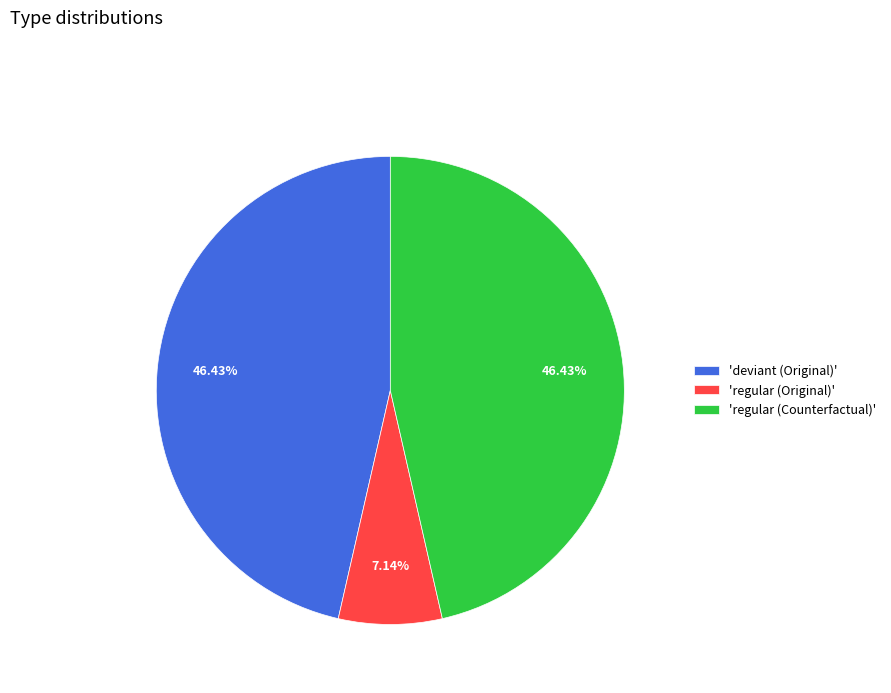

Combined, do 'regular (Counterfactual)' and 'regular (Original)' account for over 50%?

Yes